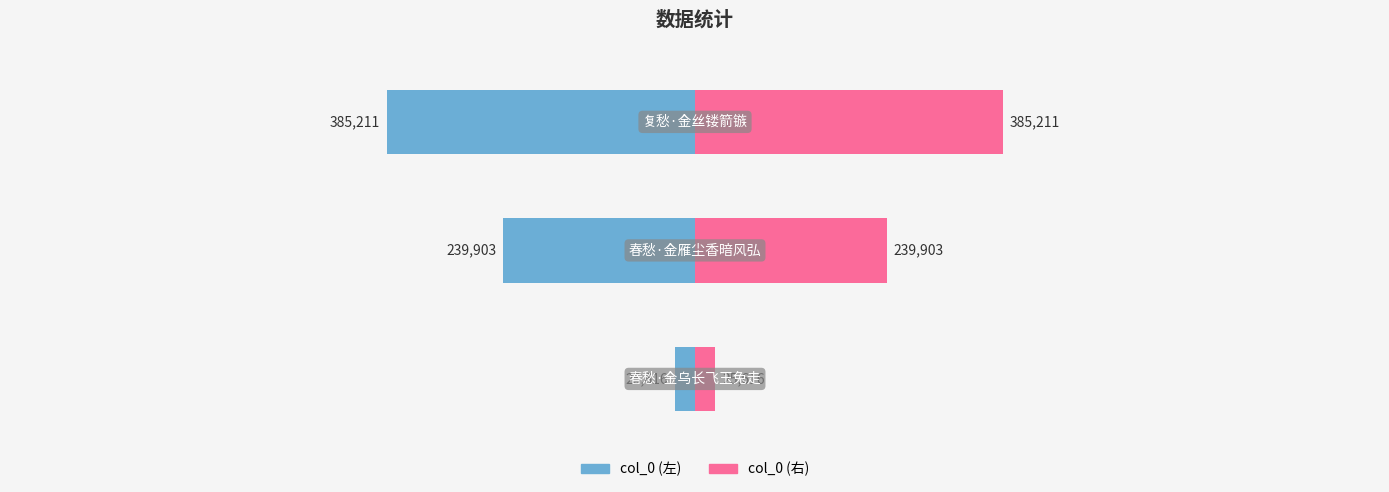

What is the ratio of the value at 春愁·金雁尘香暗风弘 to the value at 春愁·金乌长飞玉兔走?

9.4